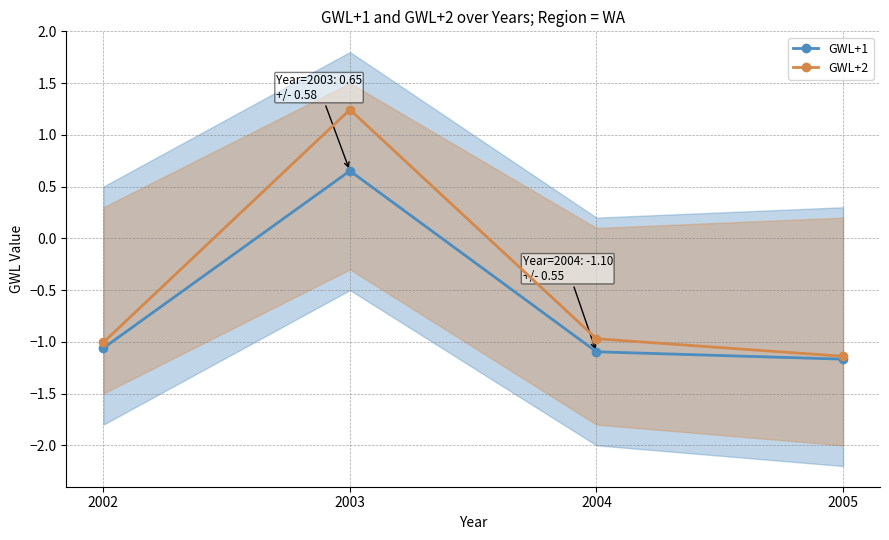

Where is GWL+2 nearest to the value 0?

2004